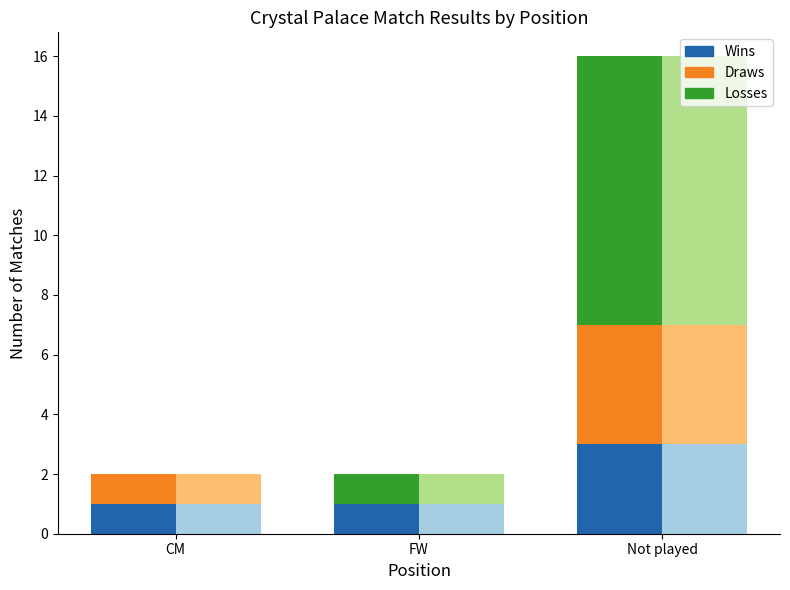

At Not played, list the series in order from smallest to largest.

Wins, Draws, Losses